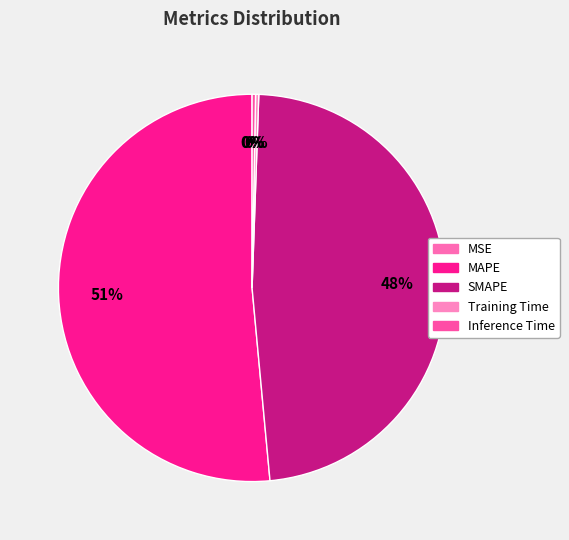

Does Training Time represent more than half of the total?

No